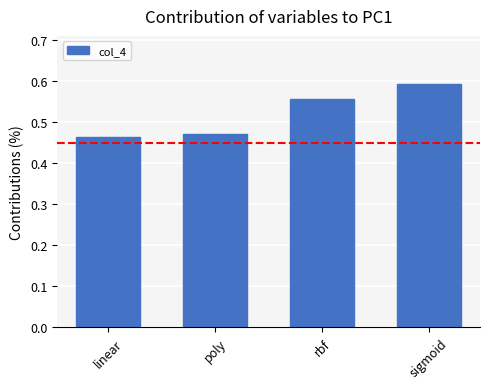

The value at rbf is 0.3. True or false?

False